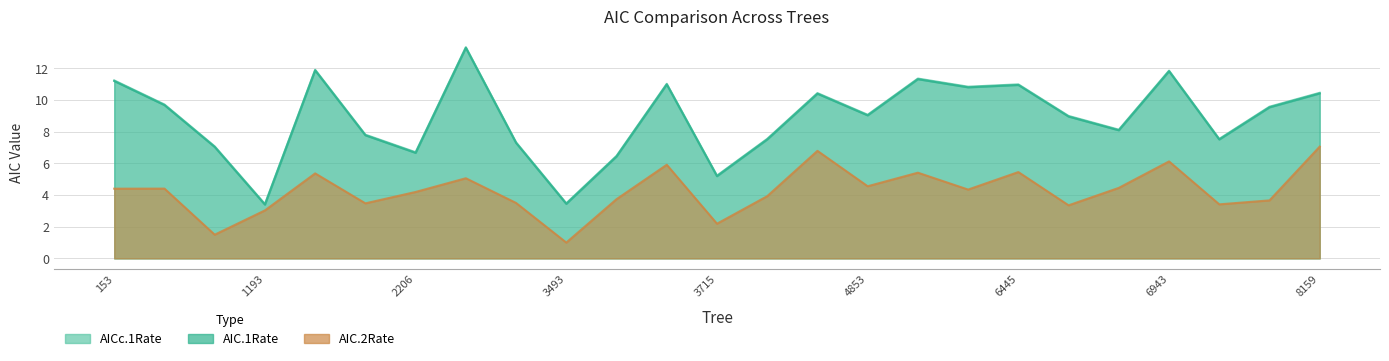

True or false: AICc.1Rate and AIC.1Rate intersect in this chart.

False